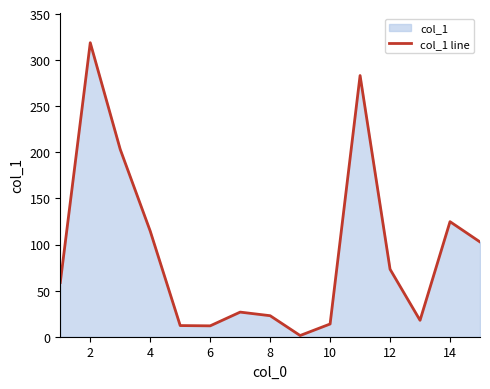

At which label is the value closest to 160?

14